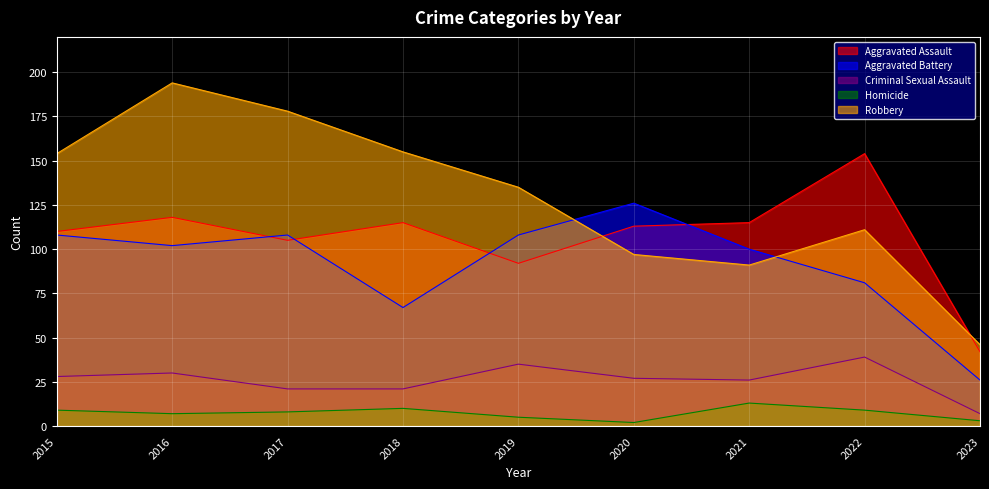

At which label is Aggravated Battery closest to 76?

2022